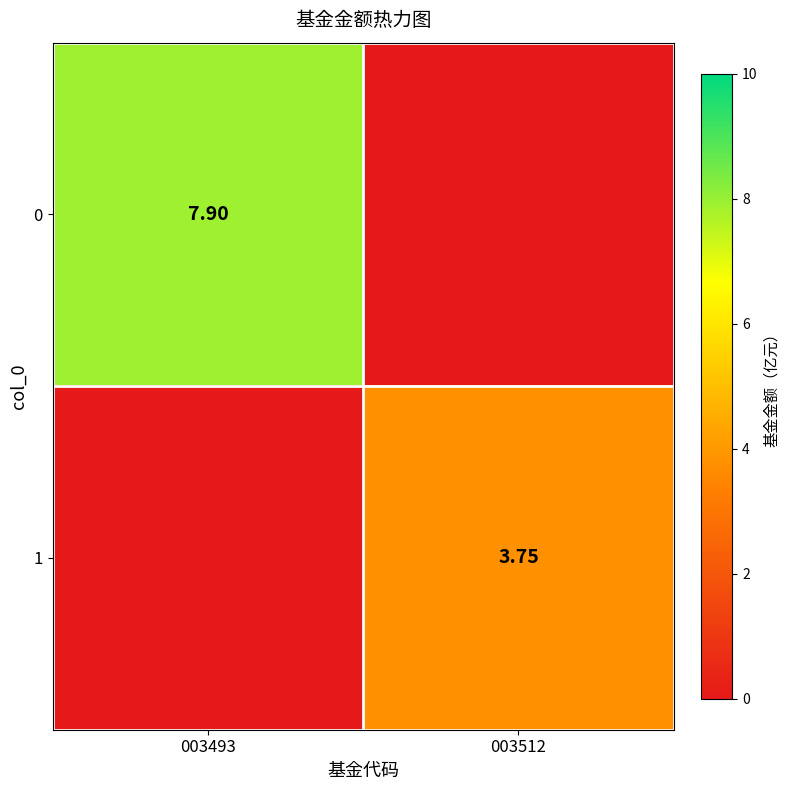

How many categories are shown in the chart?

2